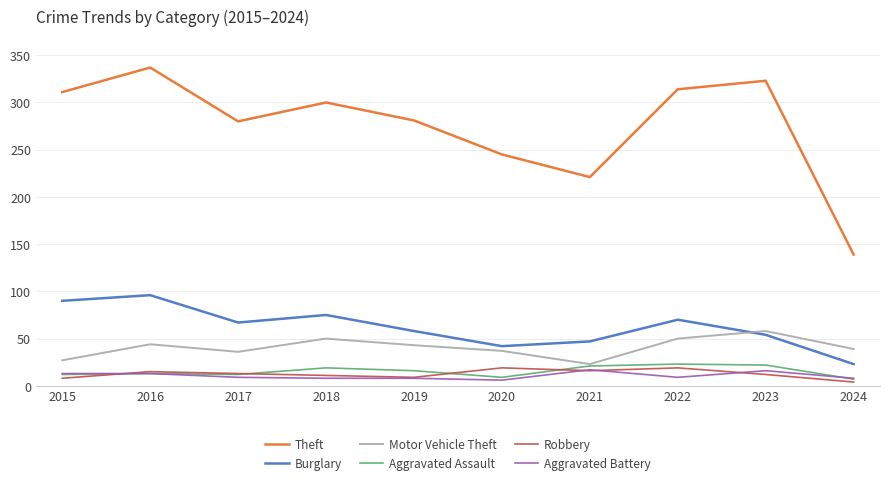

Where does the Aggravated Assault series first go above 16?

2018